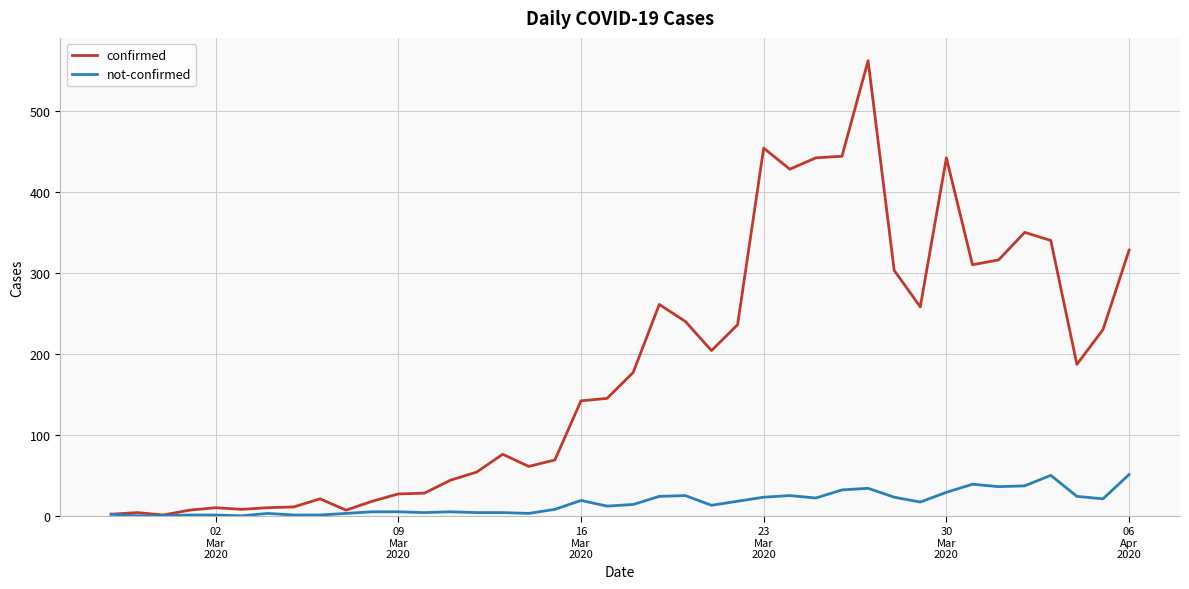

Which series has the largest range (max minus min)?

confirmed